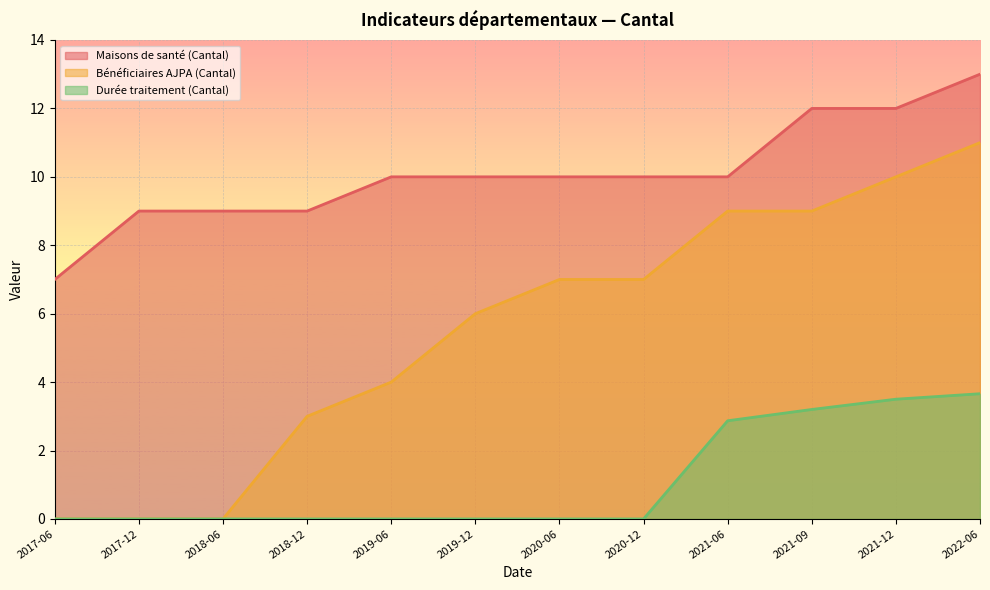

Which series has the largest range (max minus min)?

Bénéficiaires AJPA (Cantal)